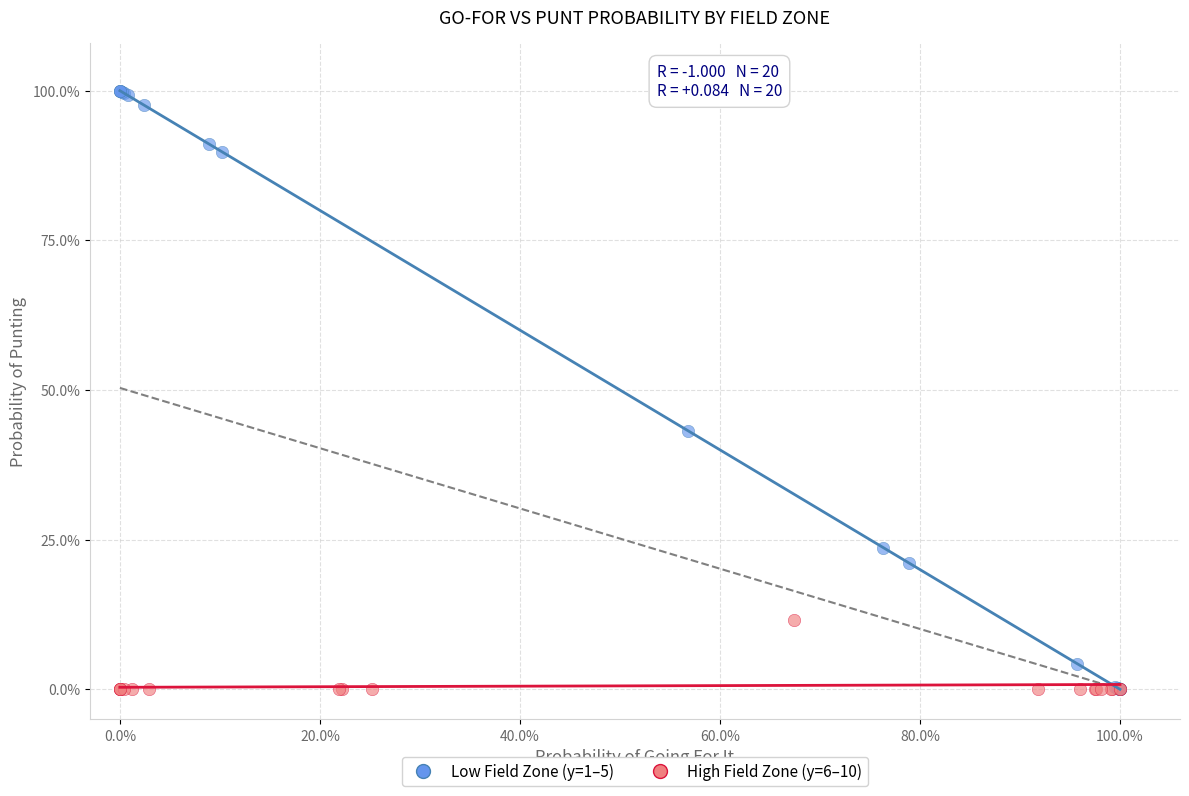

What are all the series names shown in the legend?

Low Field Zone (y=1–5), High Field Zone (y=6–10)